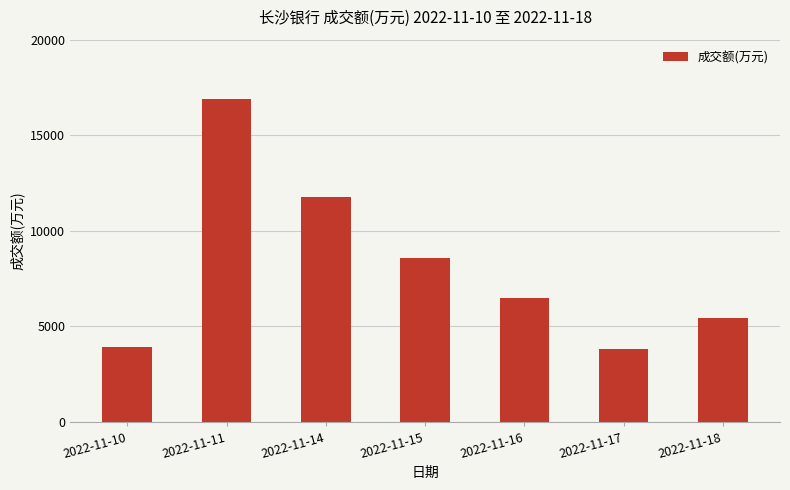

What is the value of the 3rd bar from the left?

11776